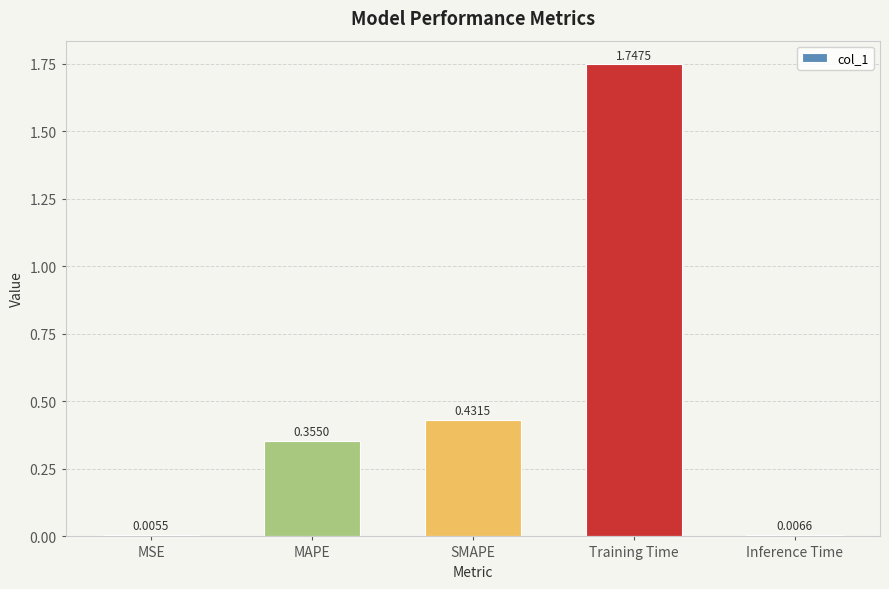

What is the sum of the values at Inference Time and Training Time?

1.8